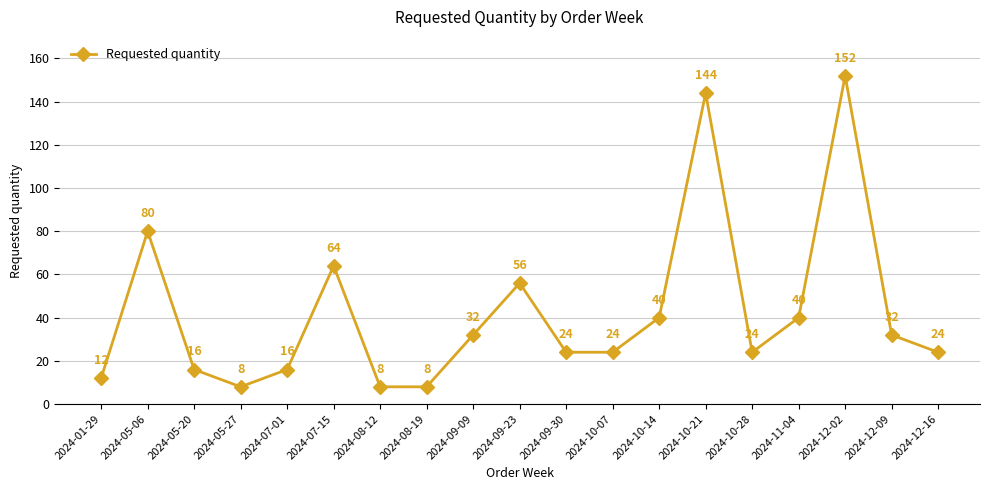

Is it true that the value at 2024-12-16 is 43?

False